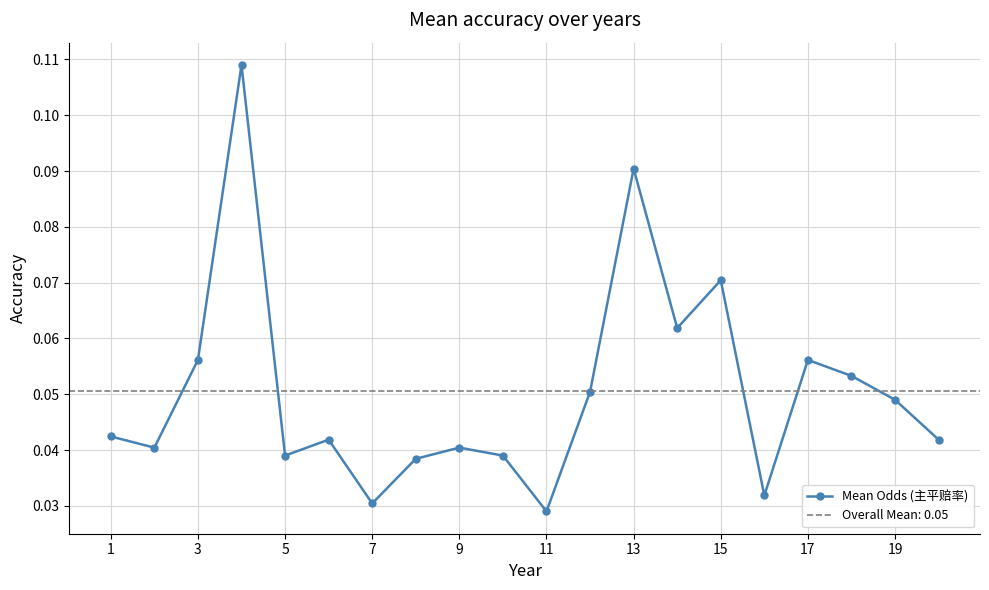

True or false: Mean Odds (主平赔率) has more than 1 points higher than both neighbors.

True